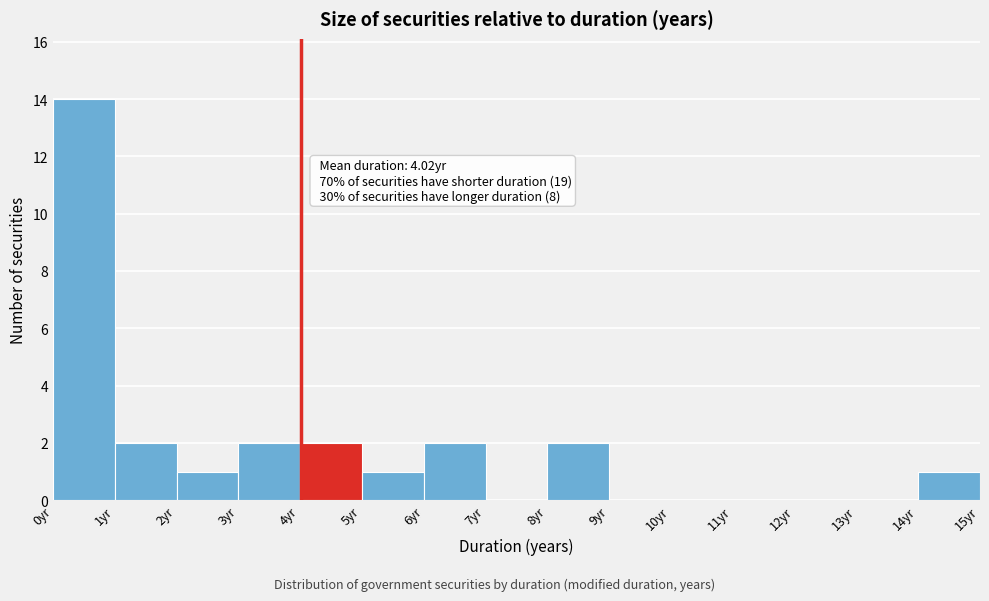

Over which range of the x-axis is the bar tallest?

0 to 1